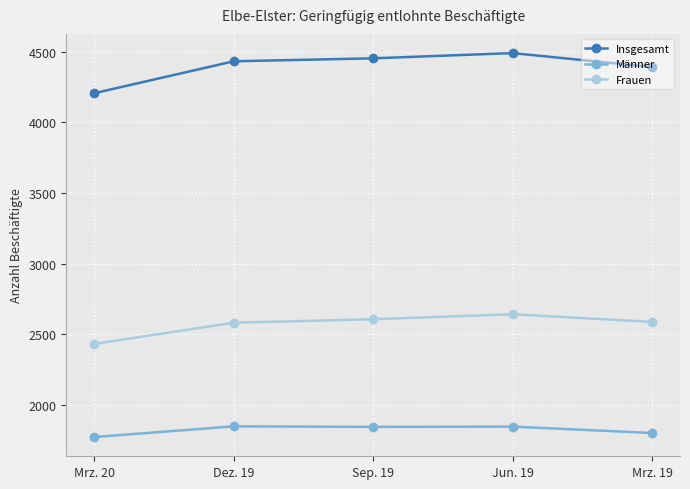

The value of Frauen at Sep. 19 is 2608. True or false?

True